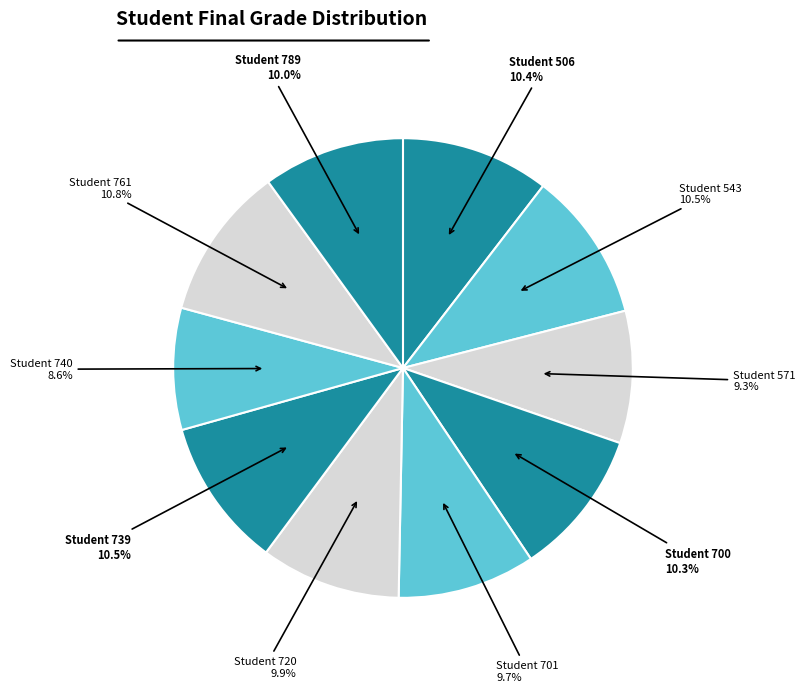

How many slices are in this pie chart?

10